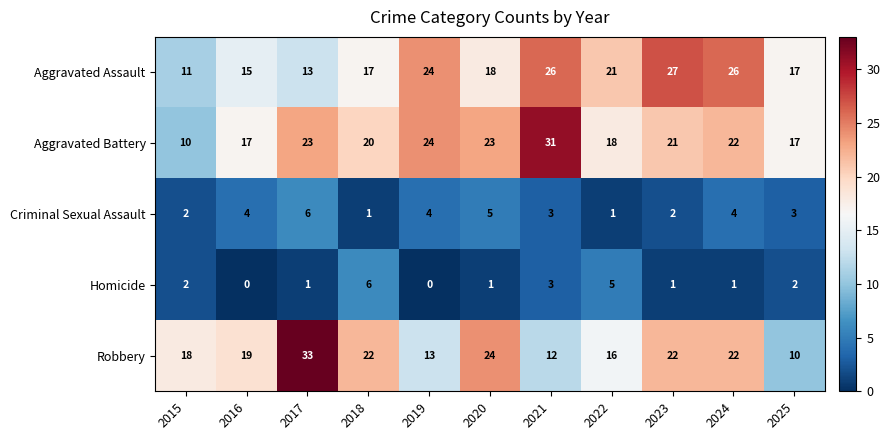

Is the value of Aggravated Assault at 2024 greater than the value of Criminal Sexual Assault at 2024?

Yes